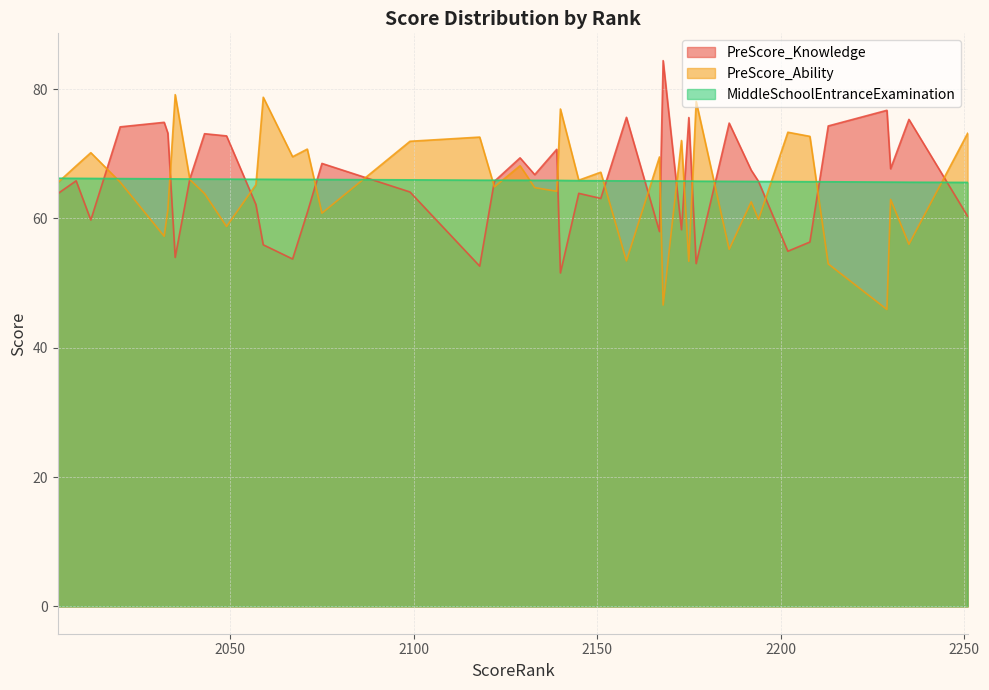

What is the sum of the PreScore_Ability values at 2151 and 2168?

113.8